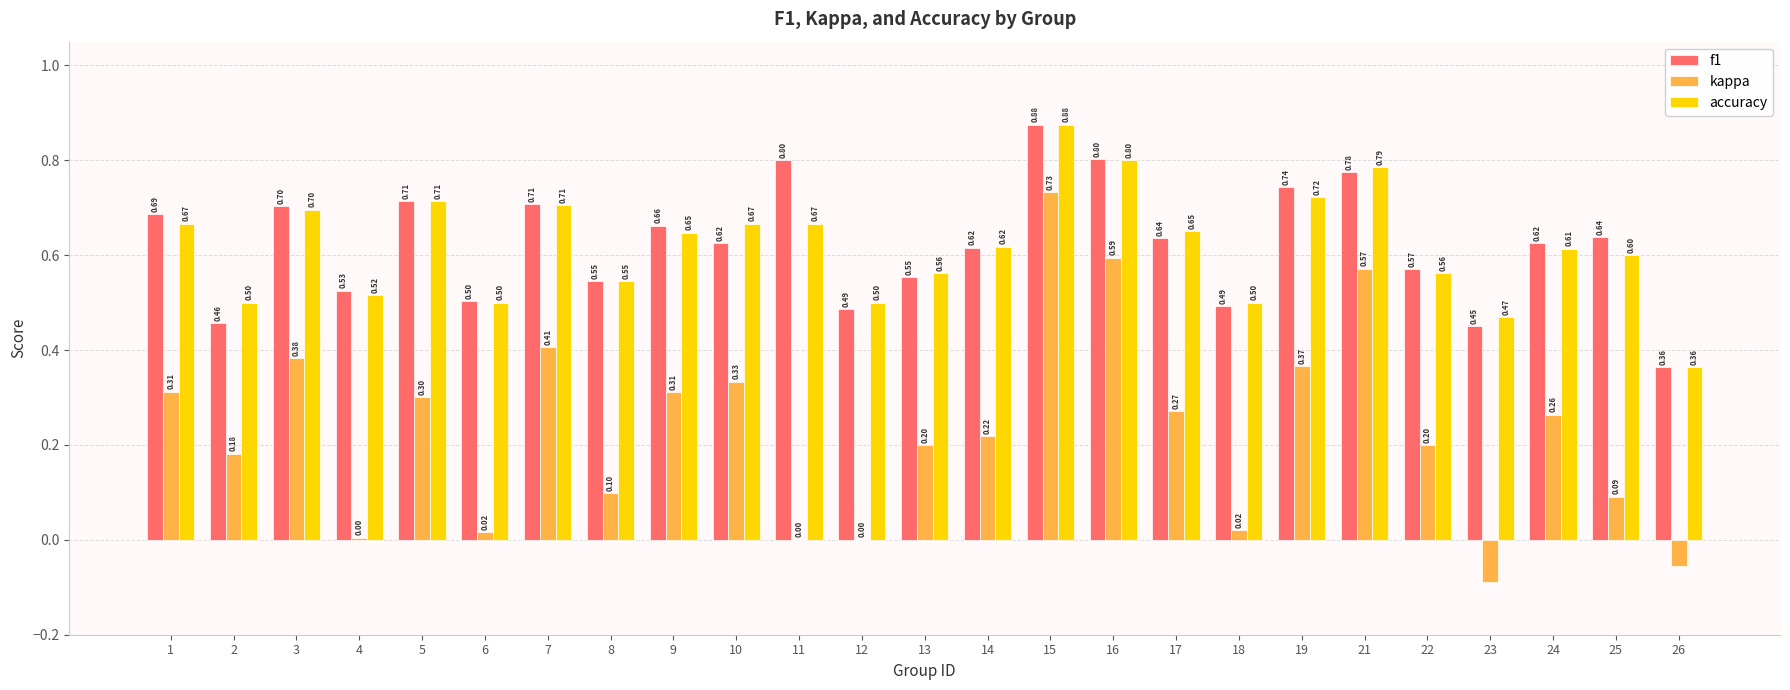

What is the total value across all series at 19?

1.8